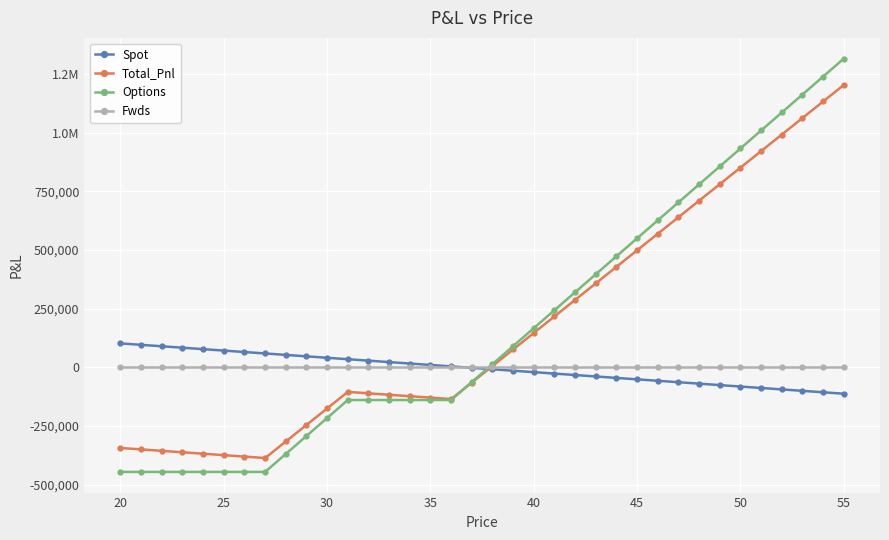

What is the value of the Spot point at the 18th from the left?

-2081.6